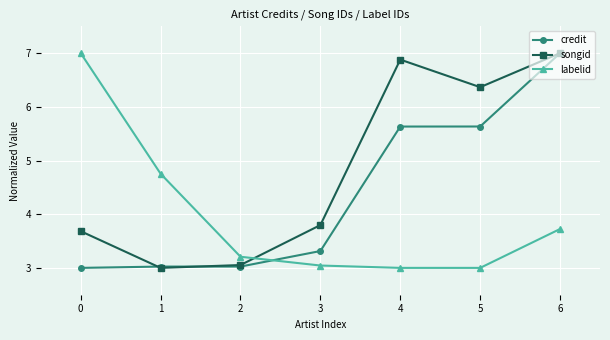

What is the value of the songid point at the 4th from the left?

3.8